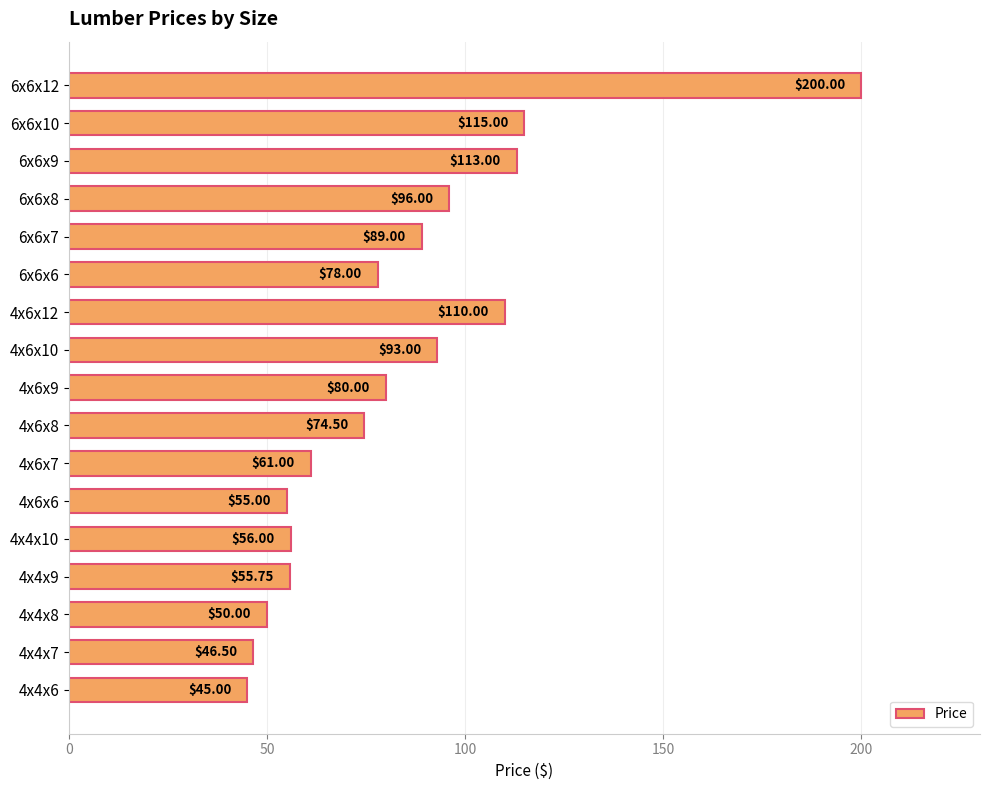

Between 4x6x10 and 4x4x9, which is larger?

4x6x10